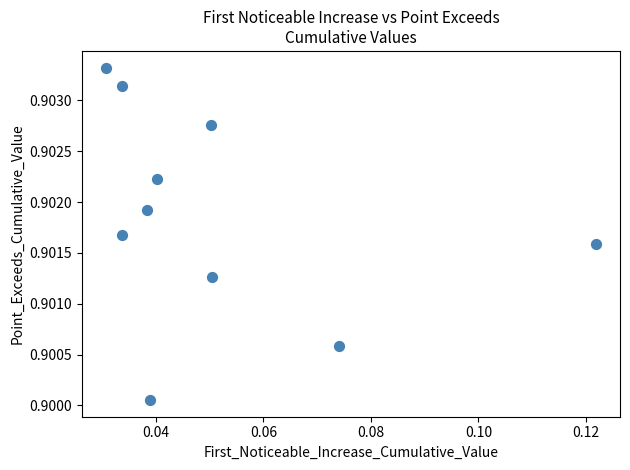

Count the number of points in this scatter plot.

10